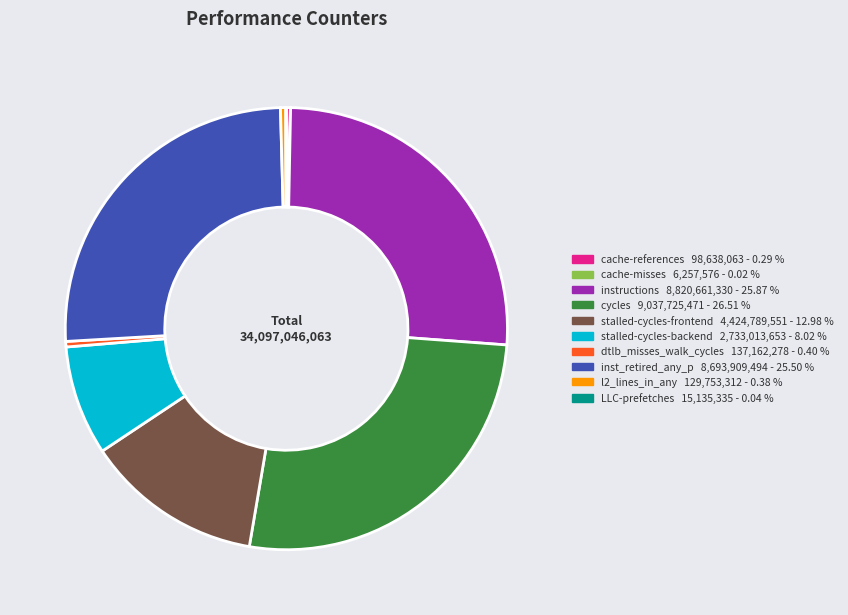

Combined, do l2_lines_in_any and stalled-cycles-backend account for over 50%?

No